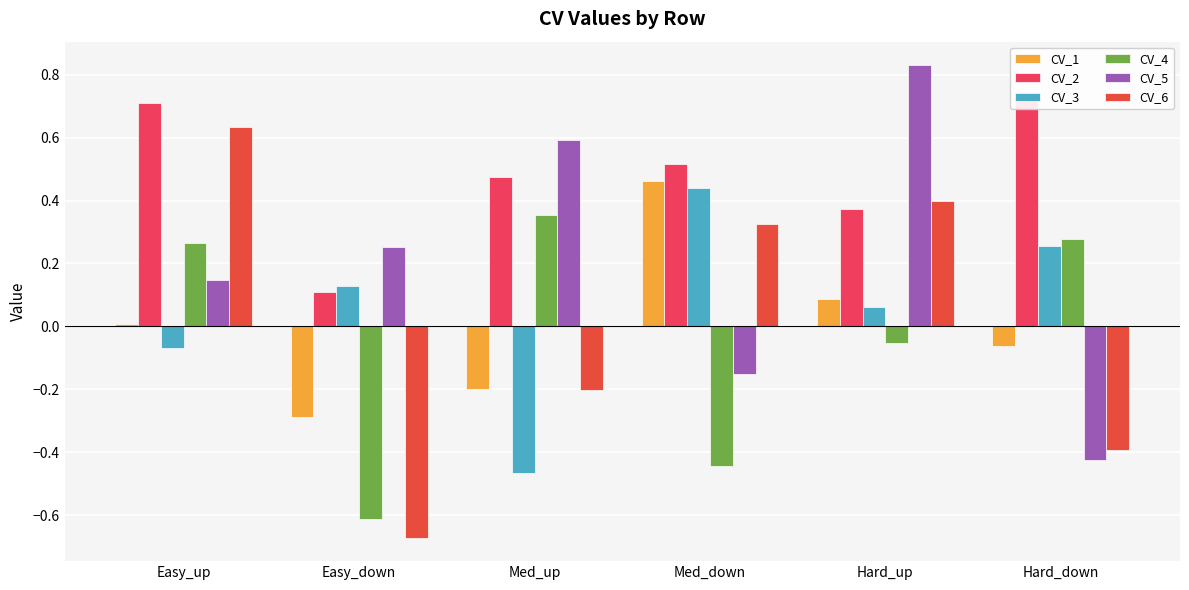

At which category is the sum across all series the highest?

Hard_up